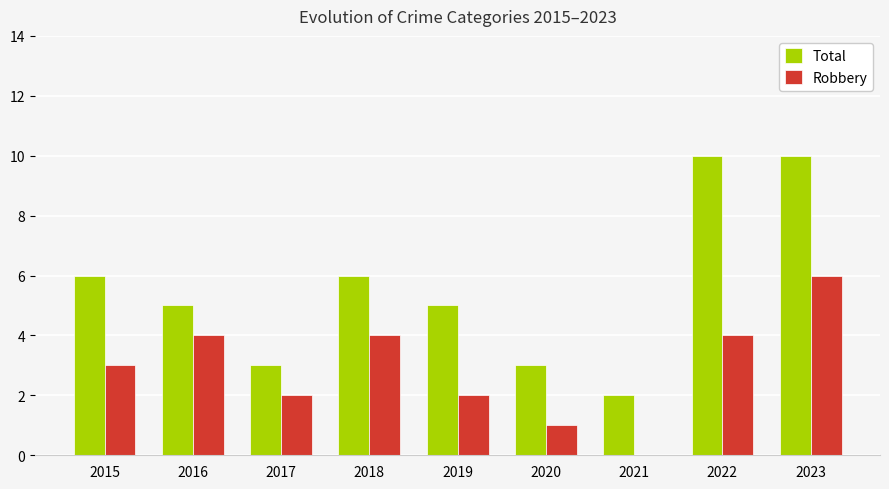

Which category has the highest value in the Robbery series?

2023